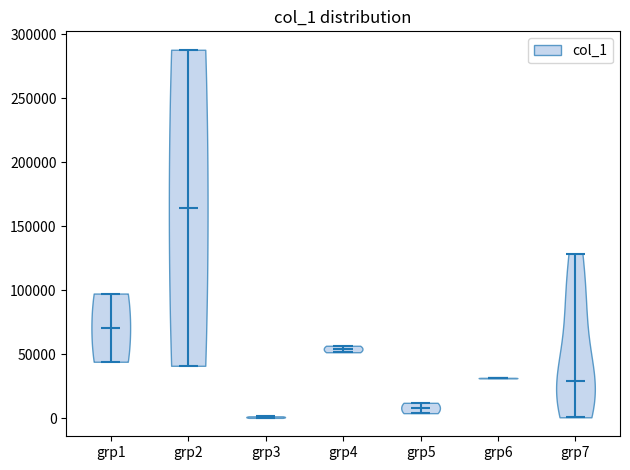

Reading left to right, read every violin against the y-axis: where its median line is, and the lowest and highest points it reaches. The values are not printed on the chart, so give them approximately, as read against the axis.

grp1: median line 70000, lowest point 45000, highest point 95000
grp2: median line 165000, lowest point 40000, highest point 290000
grp3: median line 0, lowest point 0, highest point 0
grp4: median line 55000, lowest point 50000, highest point 55000
grp5: median line 10000, lowest point 5000, highest point 10000
grp6: median line 30000, lowest point 30000, highest point 30000
grp7: median line 30000, lowest point 0, highest point 130000